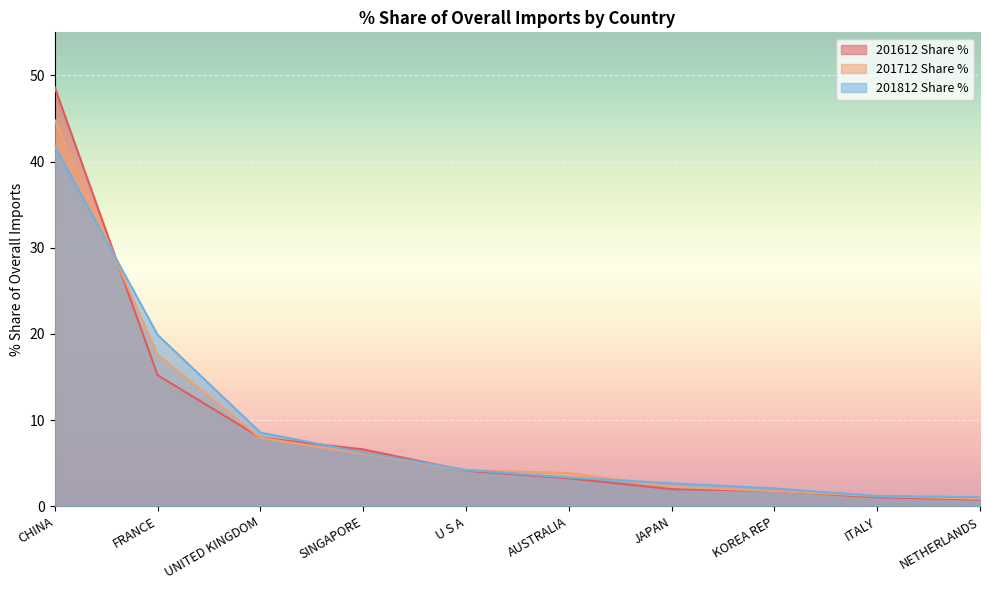

What is the difference between the highest and lowest values at ITALY?

0.2